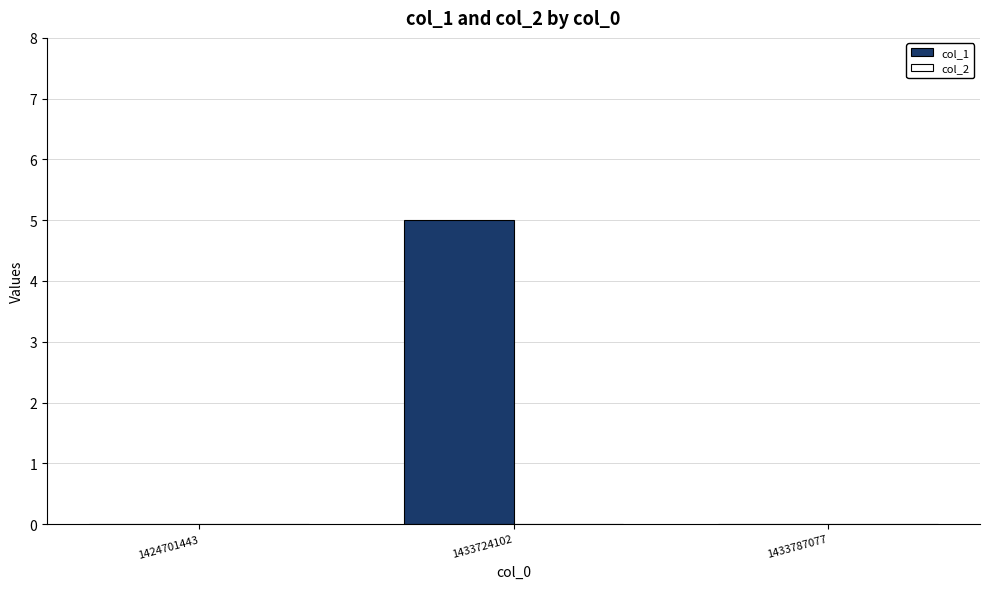

How many series are shown in this chart?

1